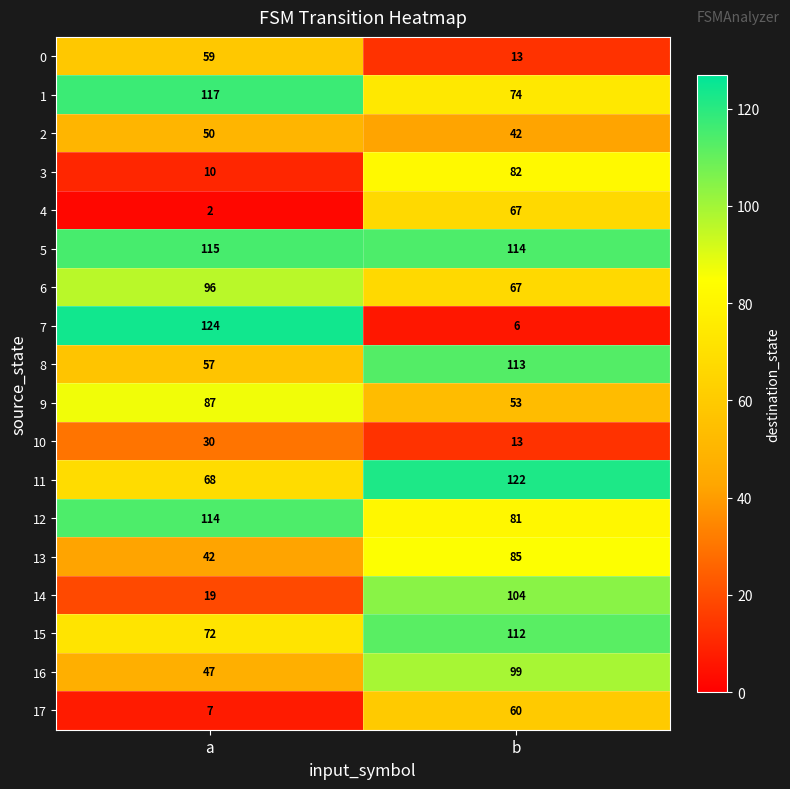

What is the approximate value of 12 at b, to the nearest 10?

80